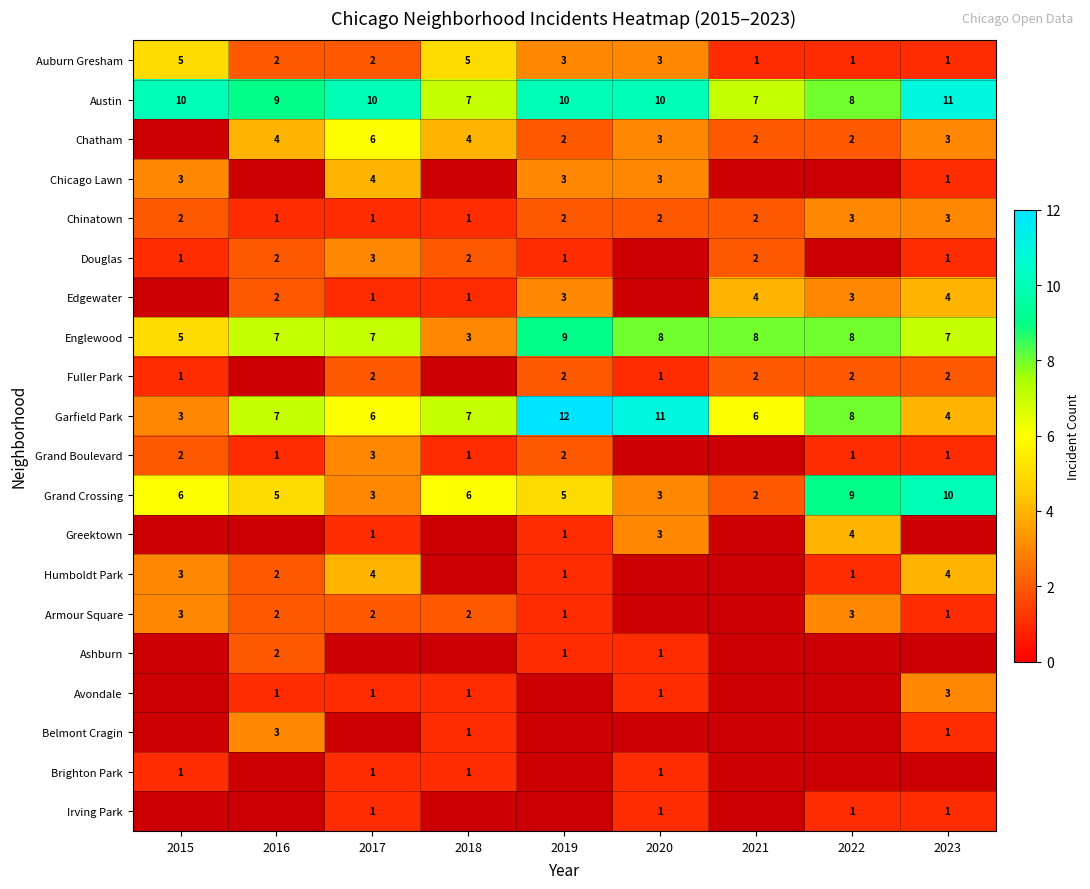

Is the value of Austin at 2018 greater than the value of Armour Square at 2023?

Yes